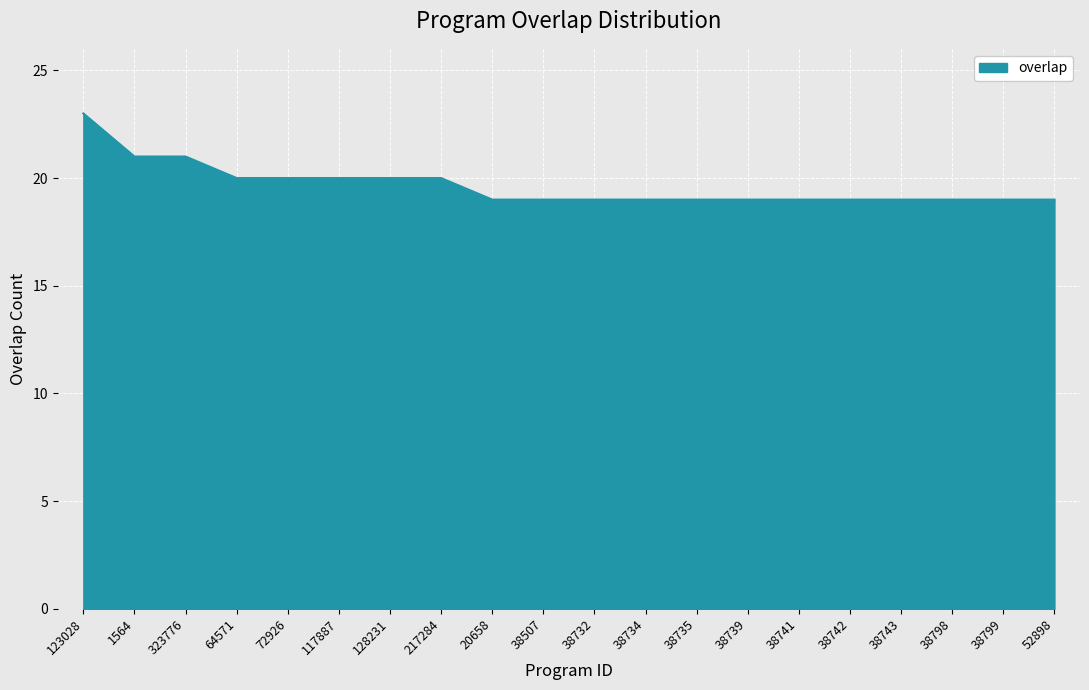

How many lines are shown in the chart?

1